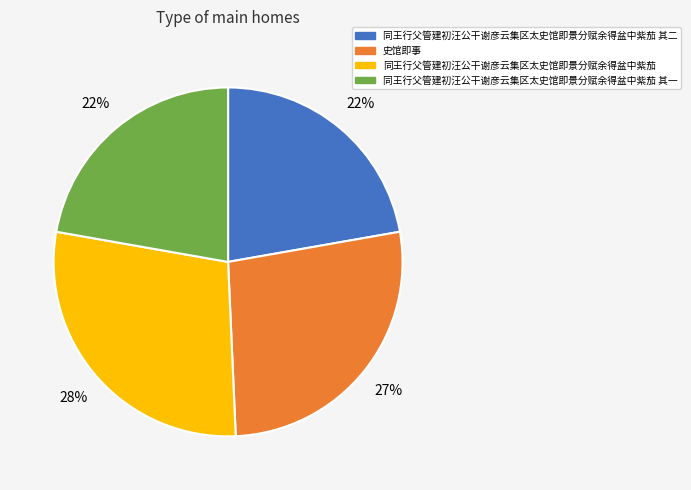

To the nearest percent, what portion does 史馆即事 represent?

27%